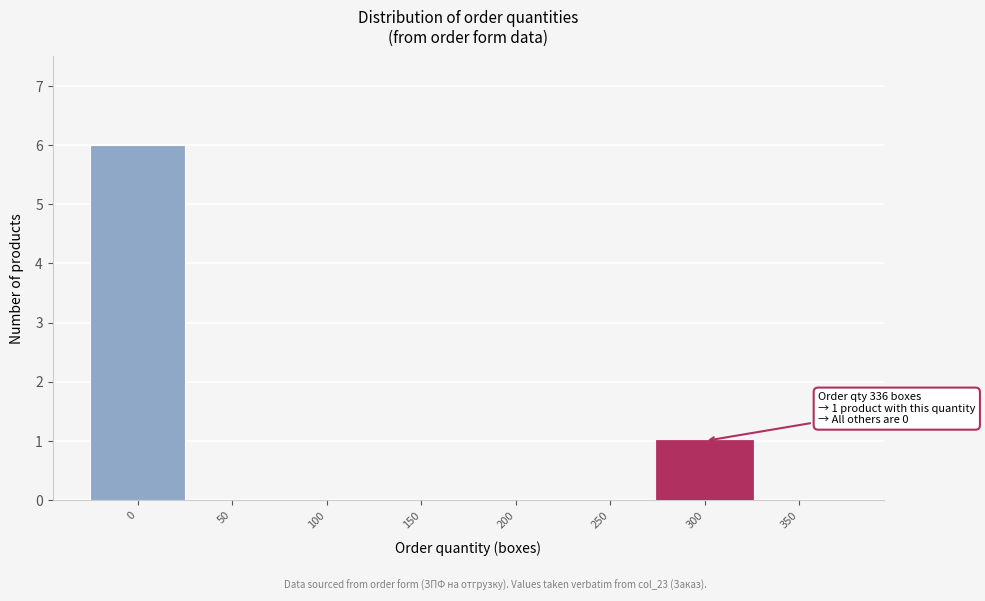

Reading left to right, what are all the values shown in this chart?

0=6	50=0	100=0	150=0	200=0	250=0	300=1	350=0